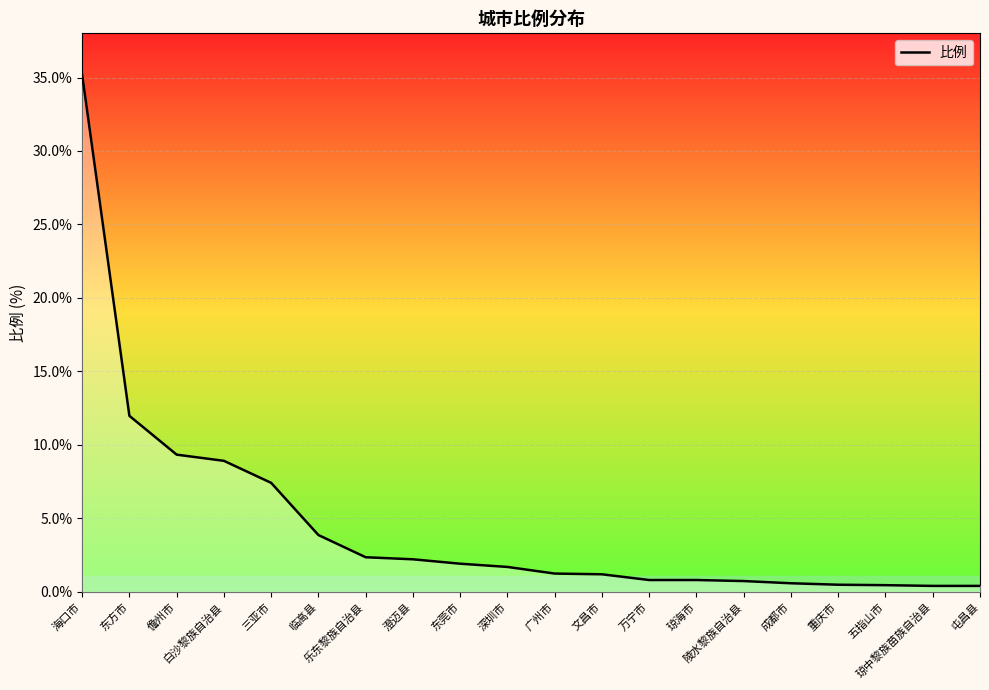

What is the greatest value displayed?

35.2